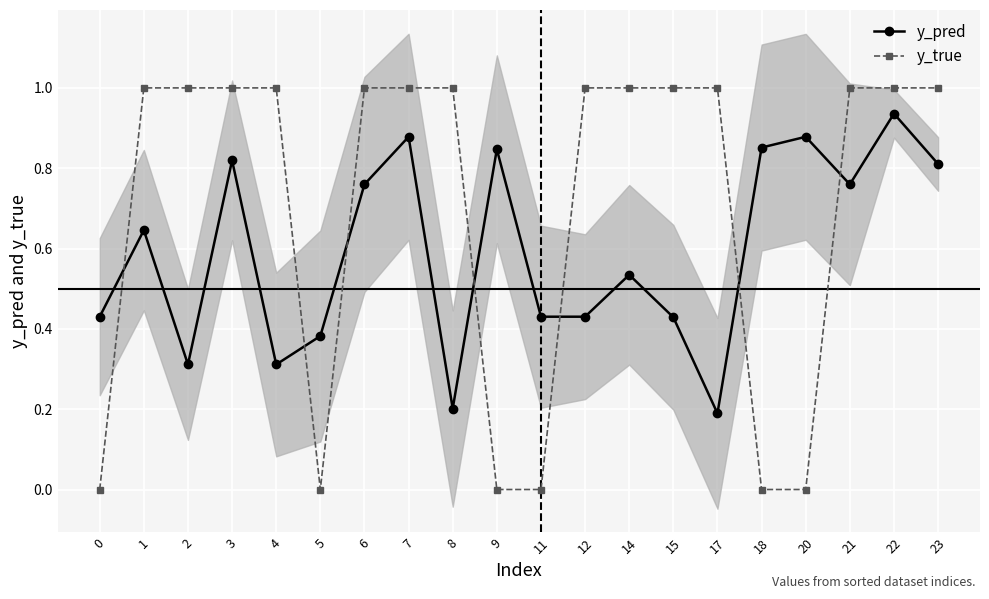

Is it true that y_true equals 0.0 at 11?

True